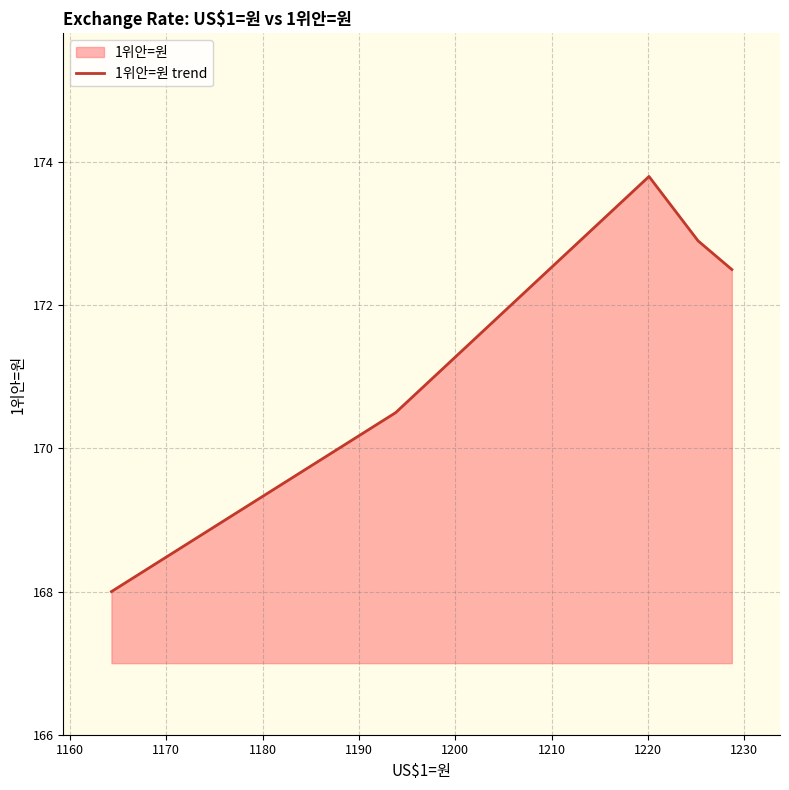

What is the maximum value shown in the chart?

173.8